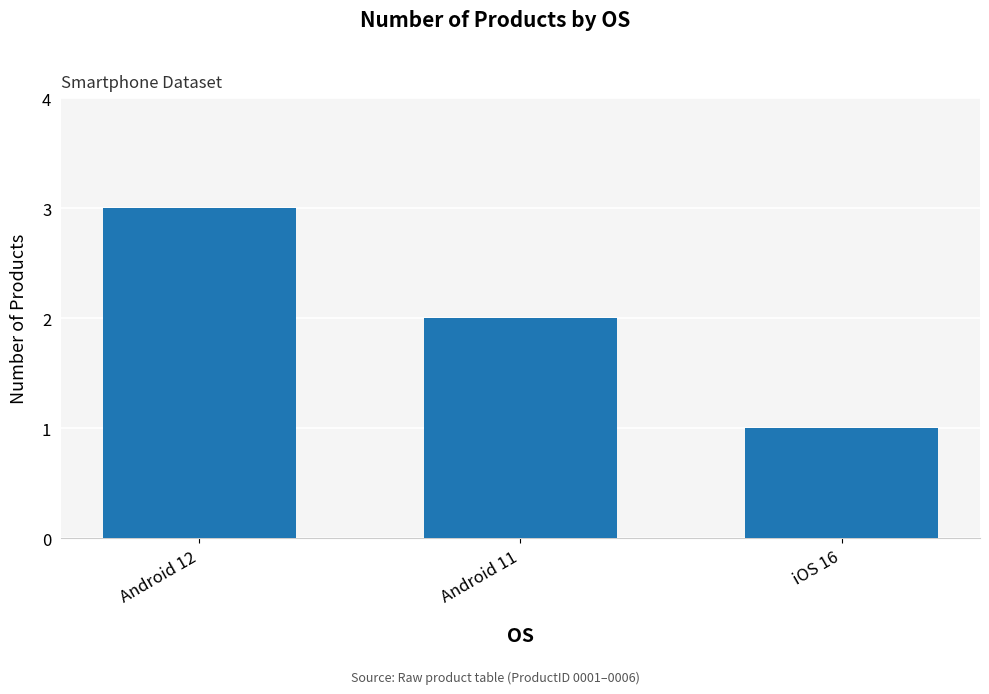

Reading left to right, extract all data points from this chart.

Android 12=3	Android 11=2	iOS 16=1